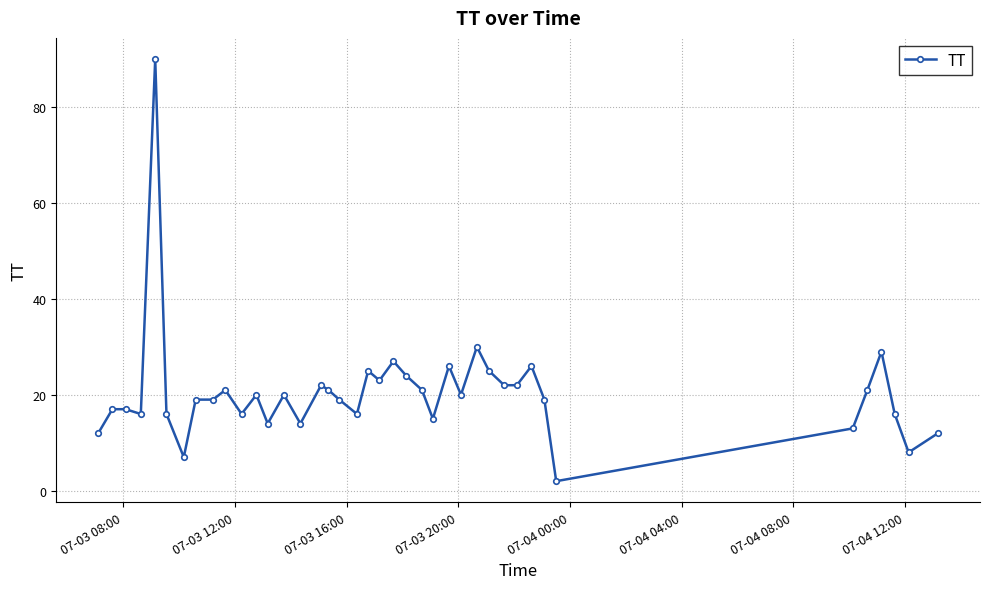

What is the value of the 4th point from the left?

16